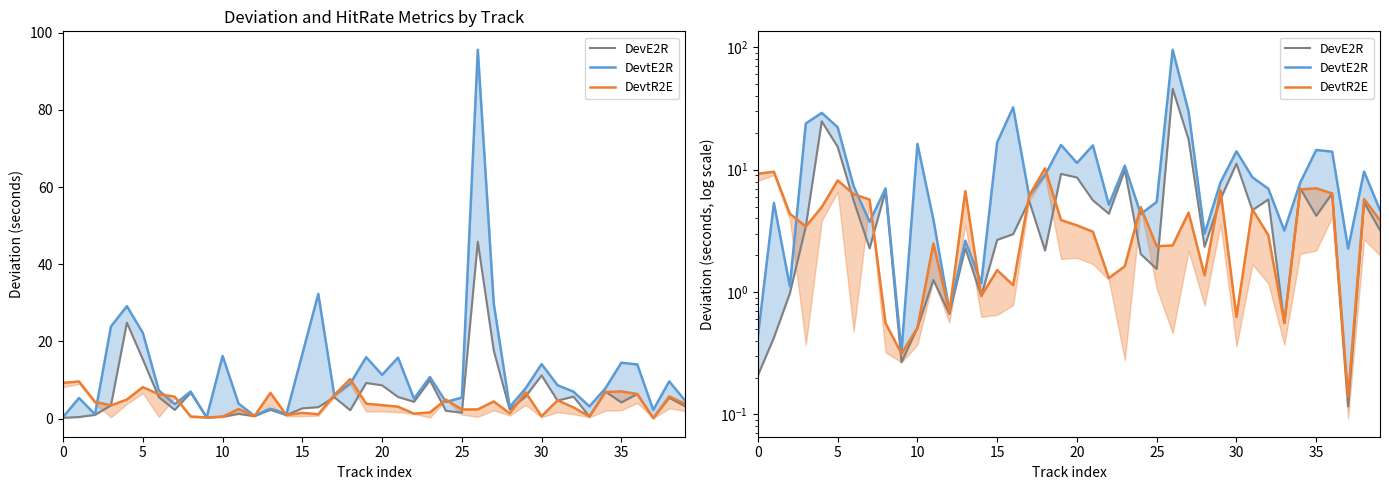

At how many categories does at least one series exceed 24?

4